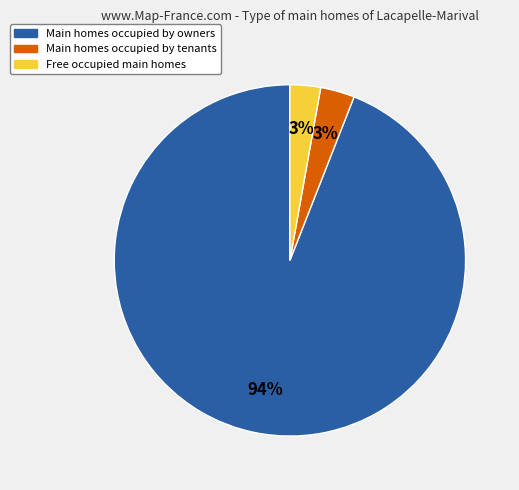

To the nearest percent, what is the difference between the largest and smallest slice percentages?

91%